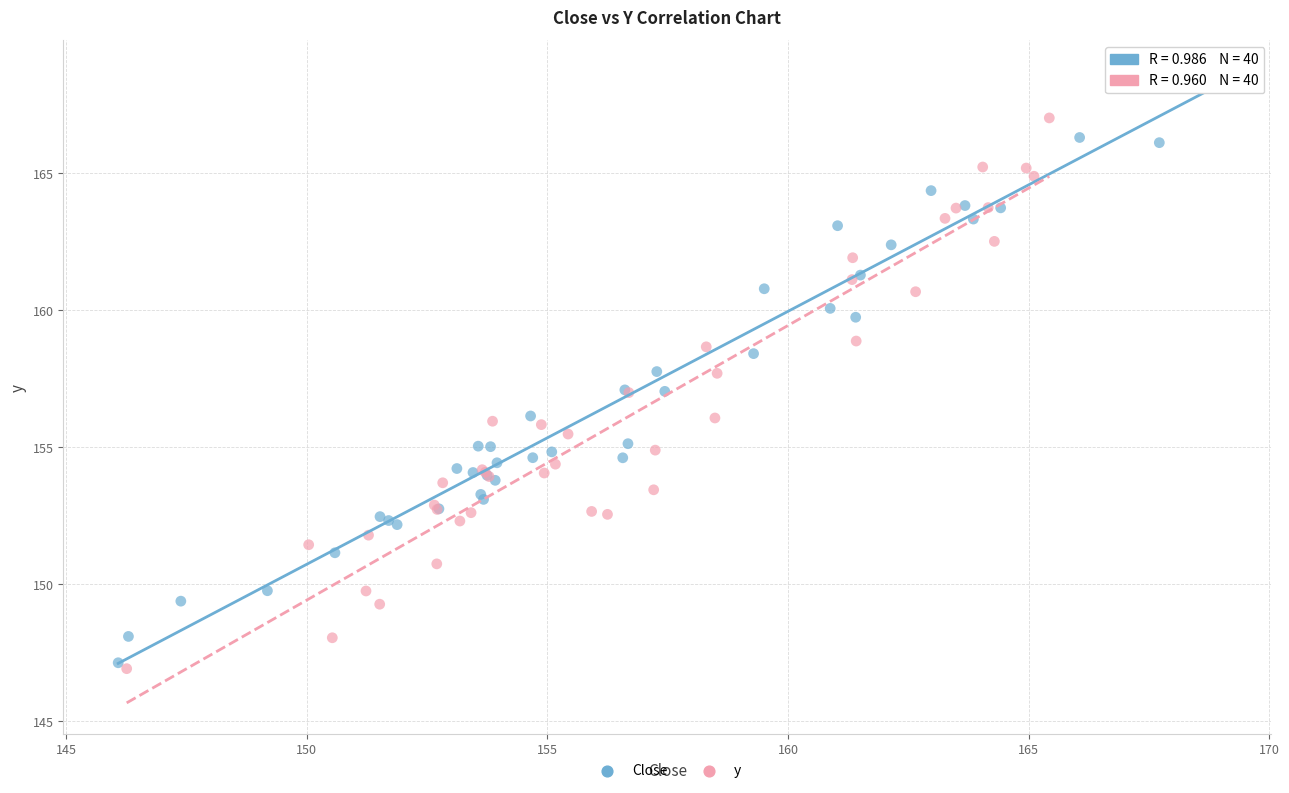

Which series reaches the maximum Y coordinate?

Close